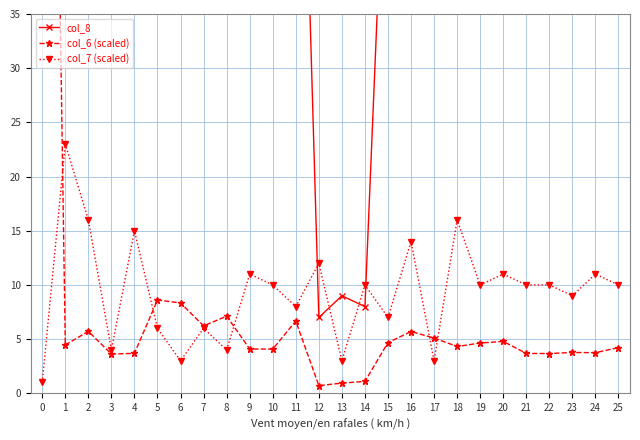

What is the sum of all col_8 values?

1779.0